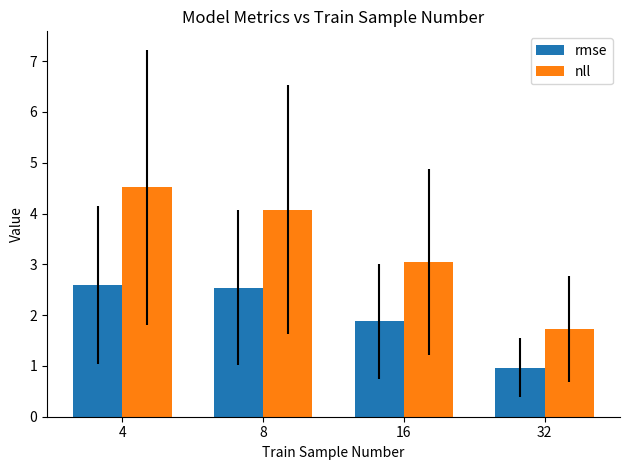

Rank the categories by nll value from highest to lowest.

4, 8, 16, 32